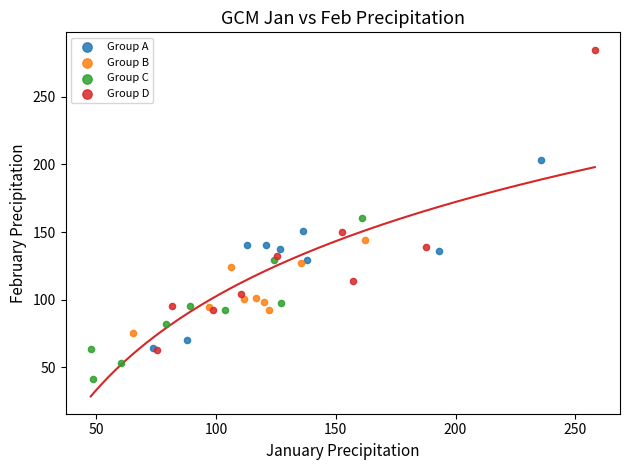

What are all the series names shown in the legend?

Group A, Group B, Group C, Group D